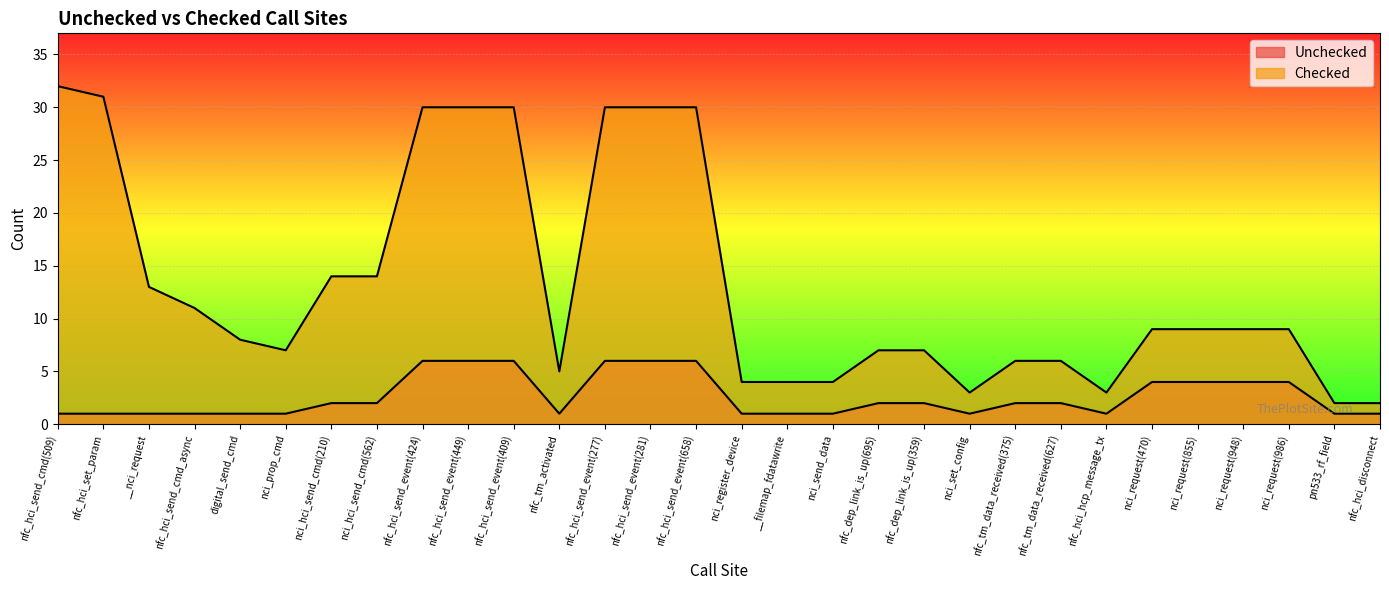

Read the Unchecked value at nci_hci_send_cmd(562).

2